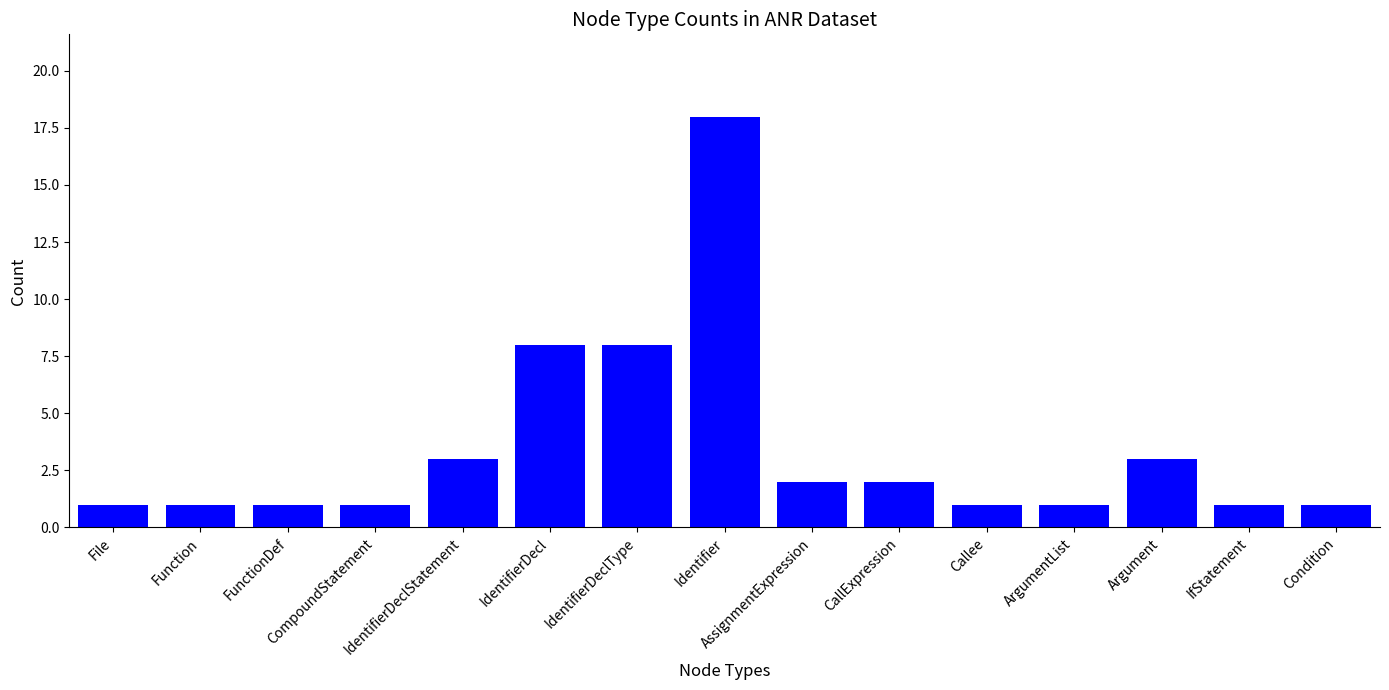

Does the chart contain any negative values?

No